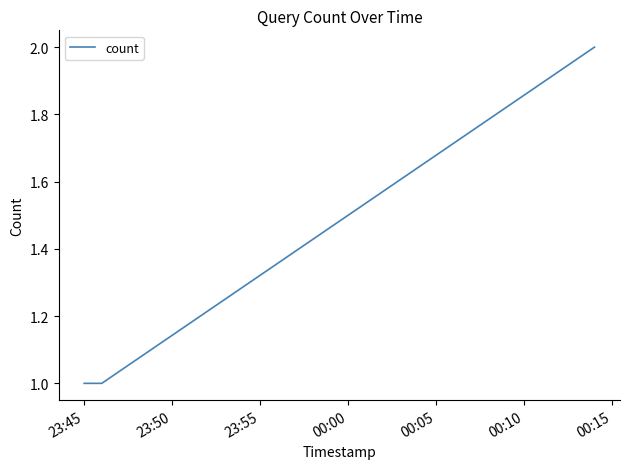

What is the sum of all values?

4